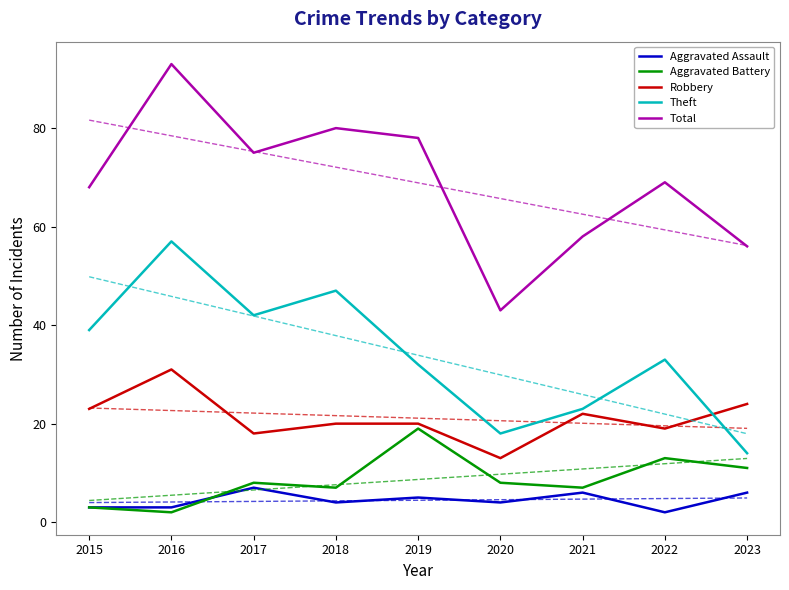

Is the value of Robbery at 2022 greater than the value of Total at 2019?

No